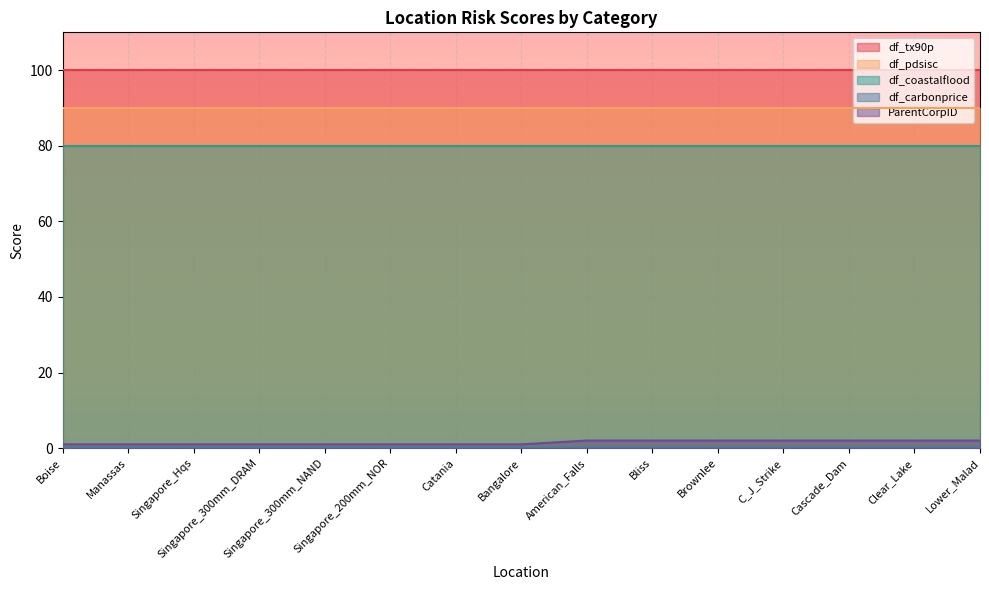

Rank the series at Manassas from lowest to highest value.

df_carbonprice, ParentCorpID, df_coastalflood, df_pdsisc, df_tx90p